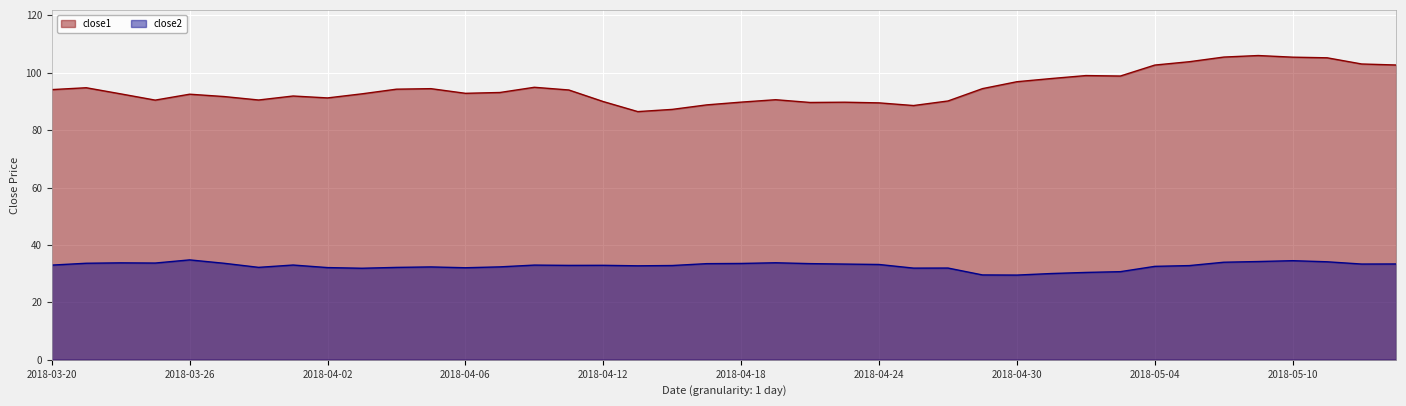

True or false: close2 has a value of 58.4 at 2018-03-26.

False